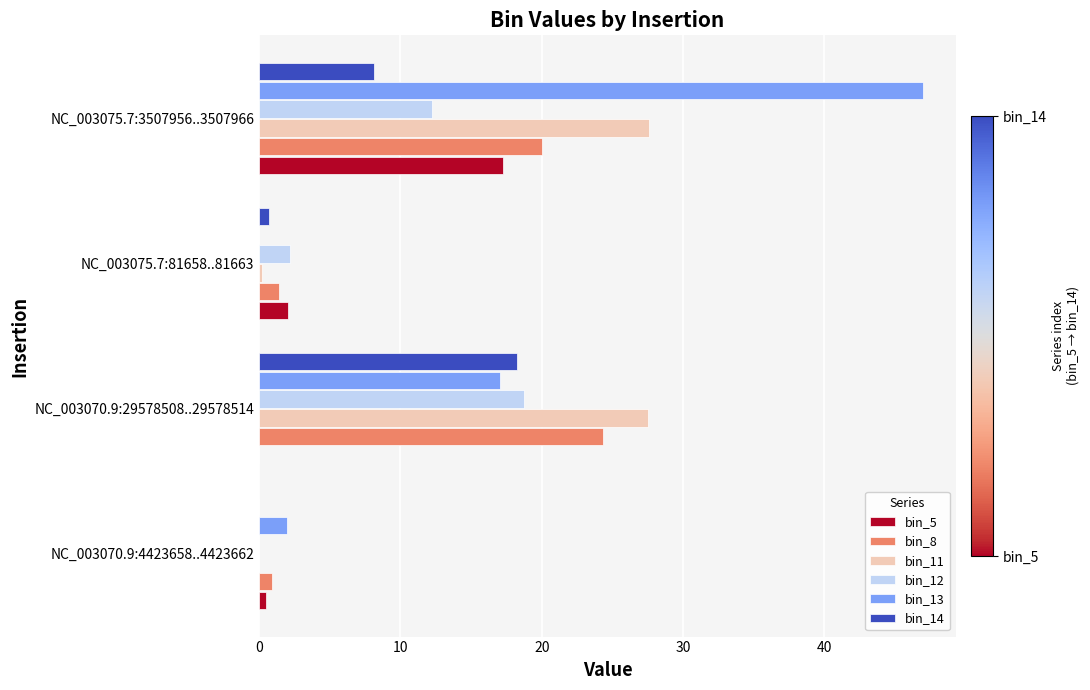

Count the number of categories in the chart.

4